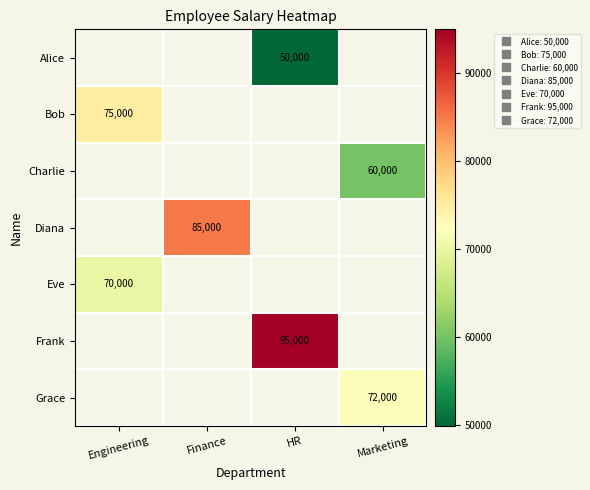

Which series has the largest range (max minus min)?

Bob